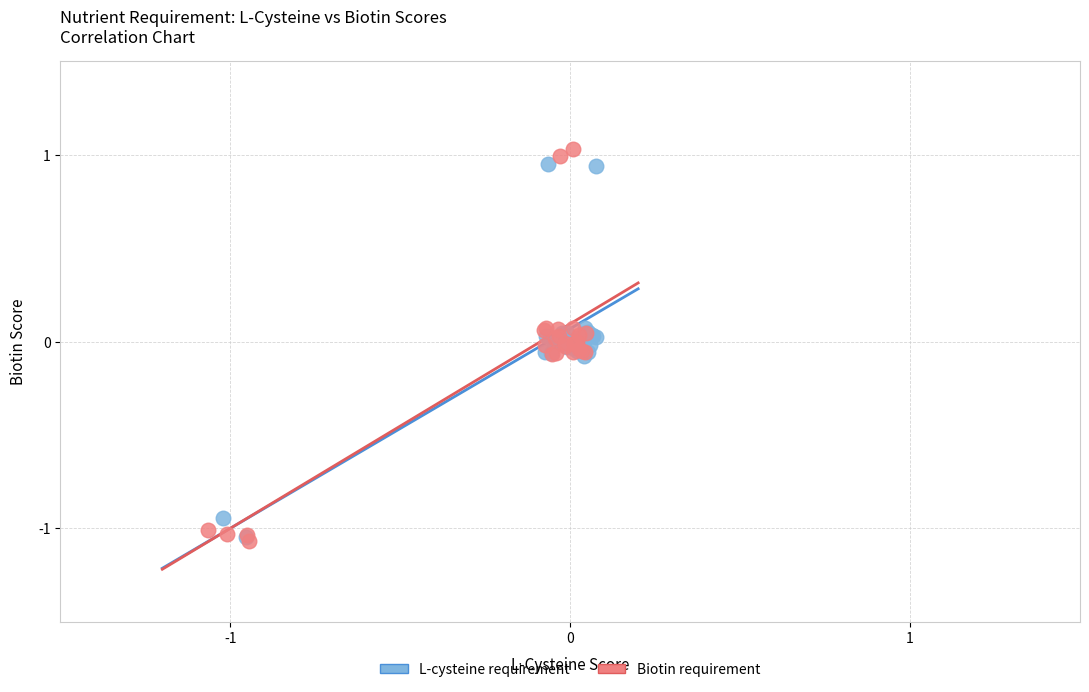

Which series has the largest Y range (max minus min)?

Biotin requirement